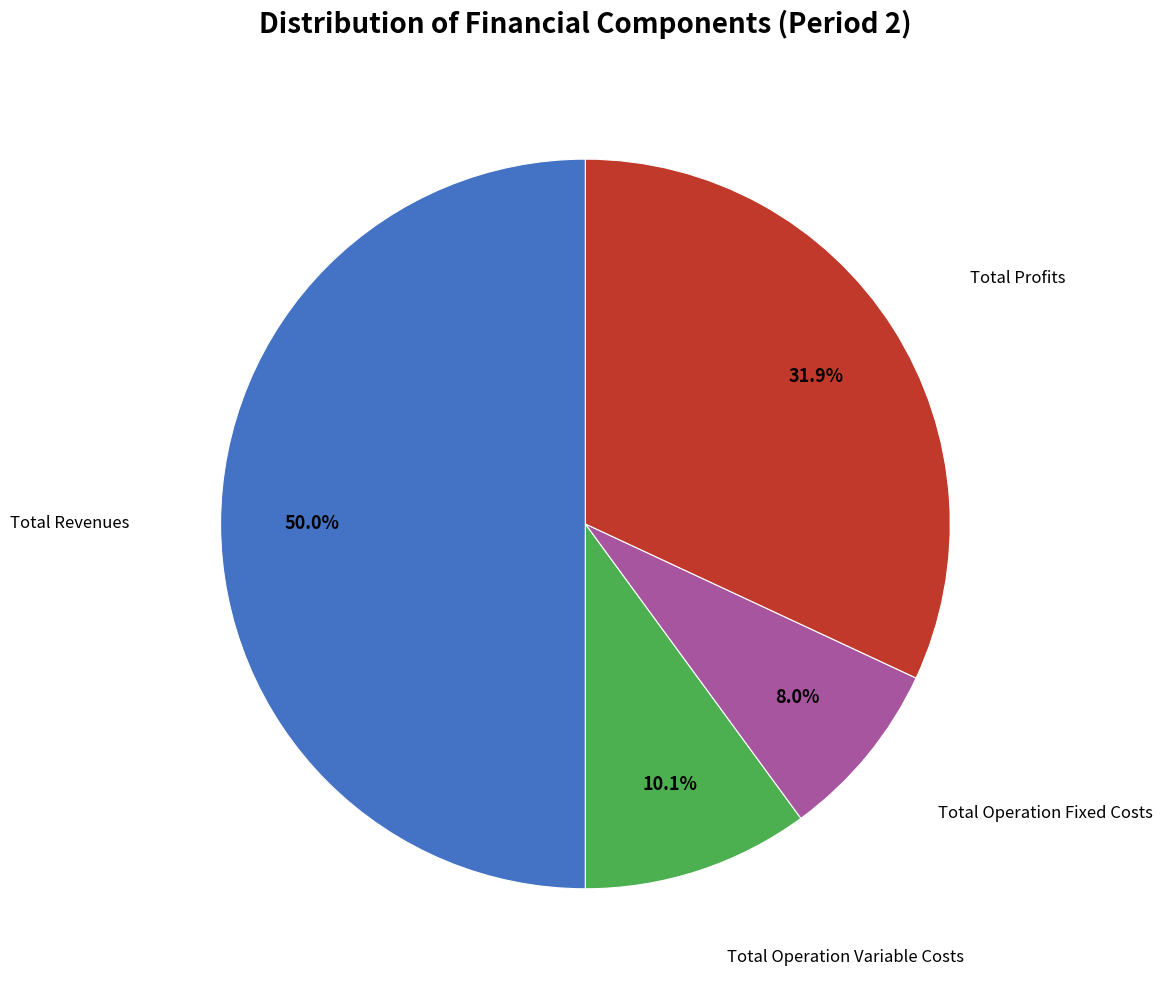

Which slice is the largest?

Total Revenues